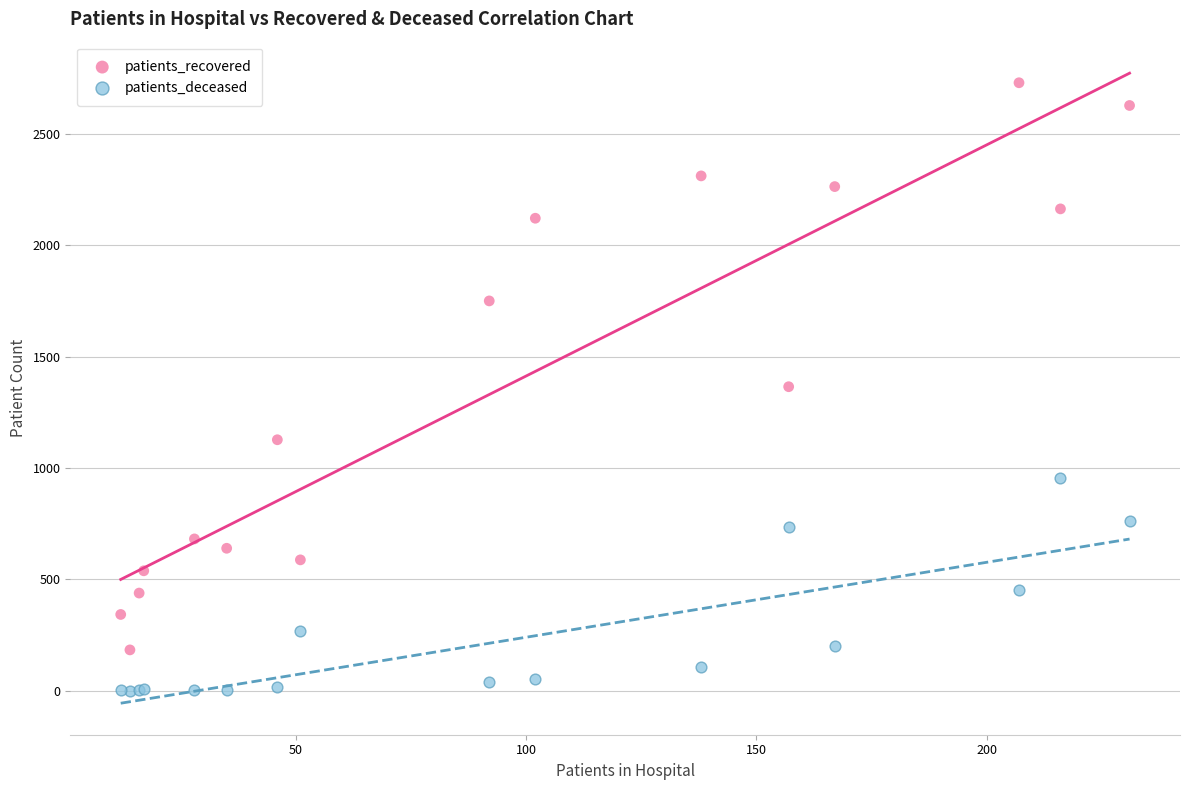

Which series has the widest spread of Y values?

patients_recovered